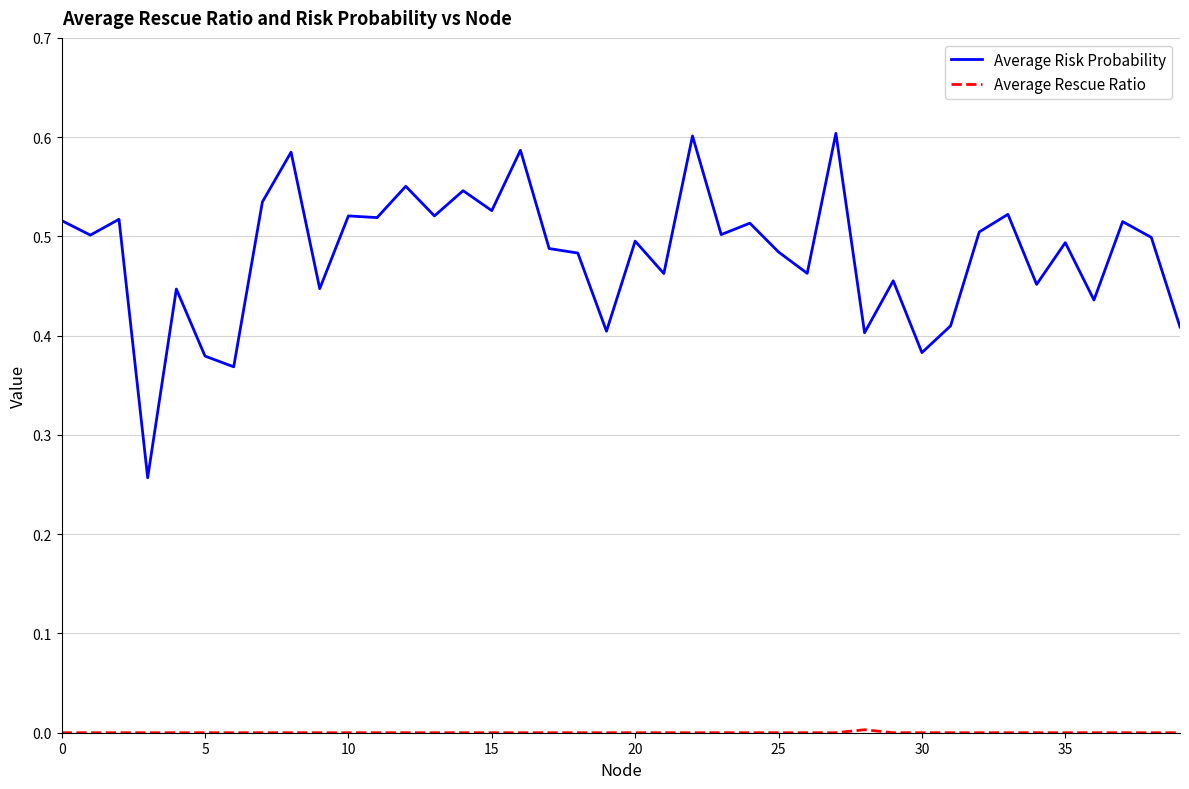

Which series has the largest total across all categories?

Average Risk Probability